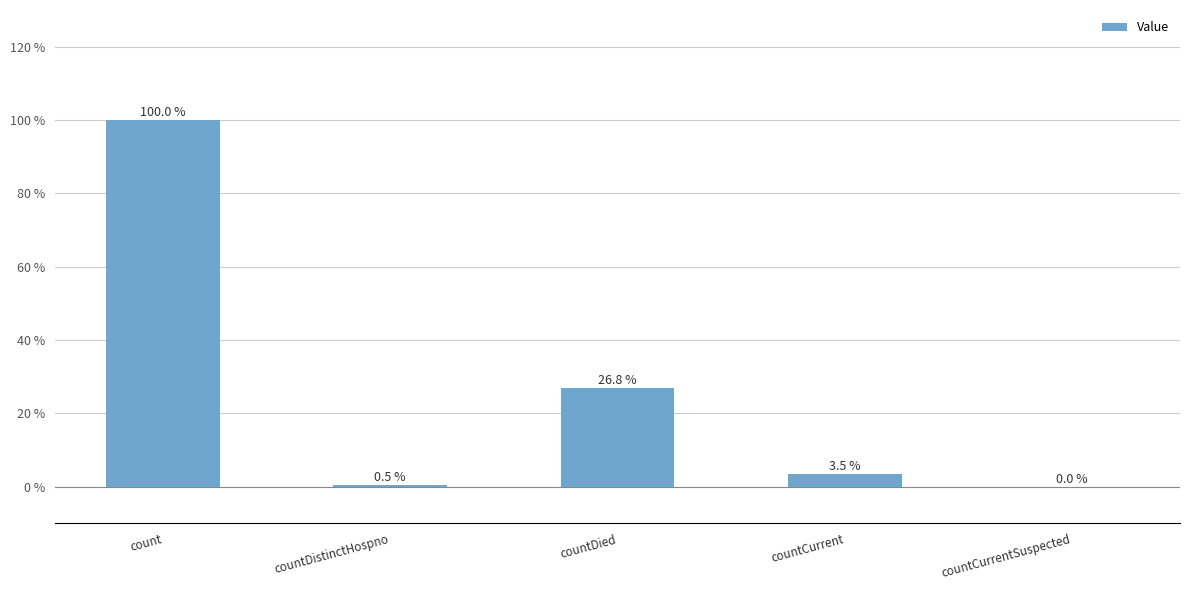

At which category does the chart reach its peak across all series?

count